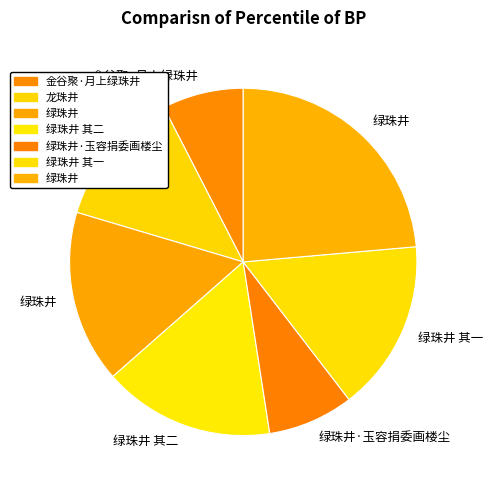

What is the largest slice in the pie chart?

绿珠井